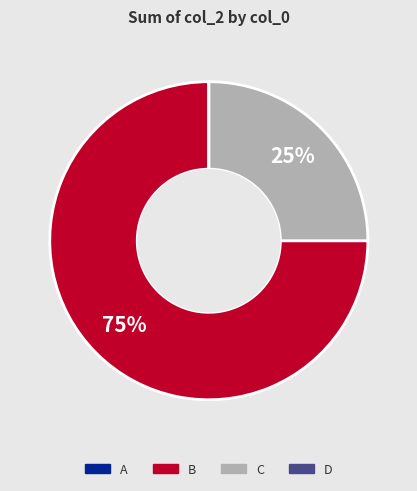

Which category has the biggest portion of the pie?

B